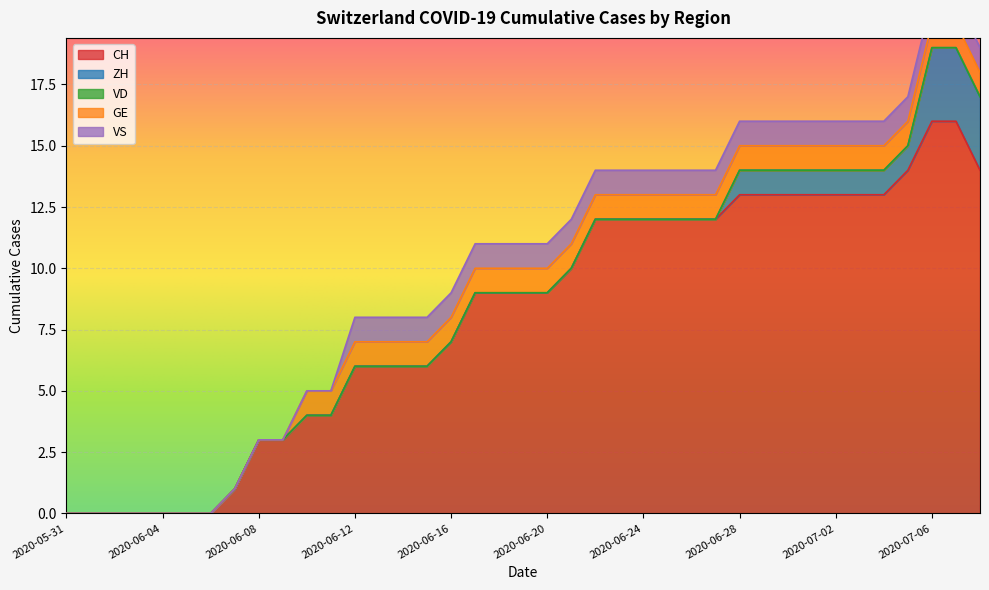

True or false: VS has a value of 0 at 2020-06-07.

True